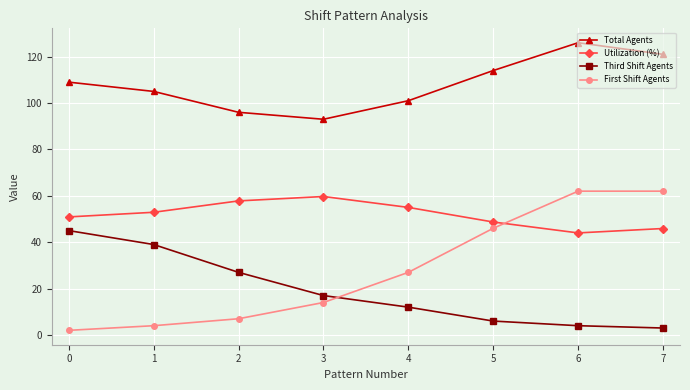

What is the sum of the Third Shift Agents values at 0 and 5?

51.0